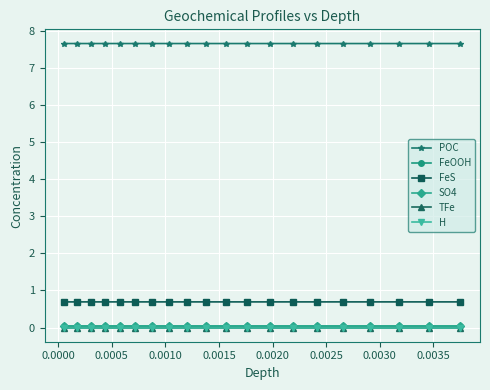

Which series has the largest total across all categories?

POC